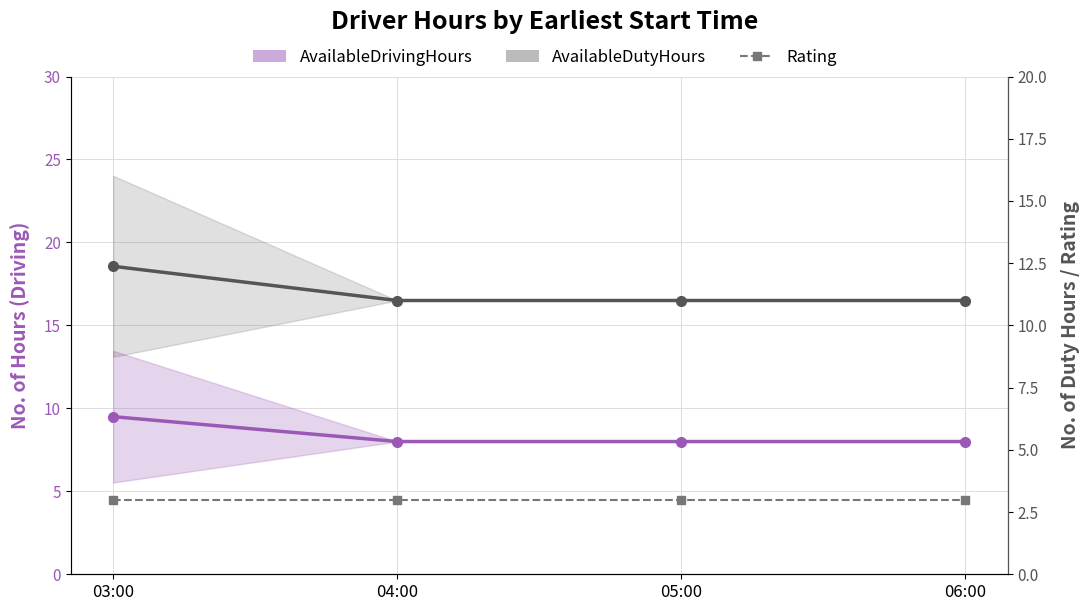

True or false: Rating has a value of 0.9 at 05:00.

False